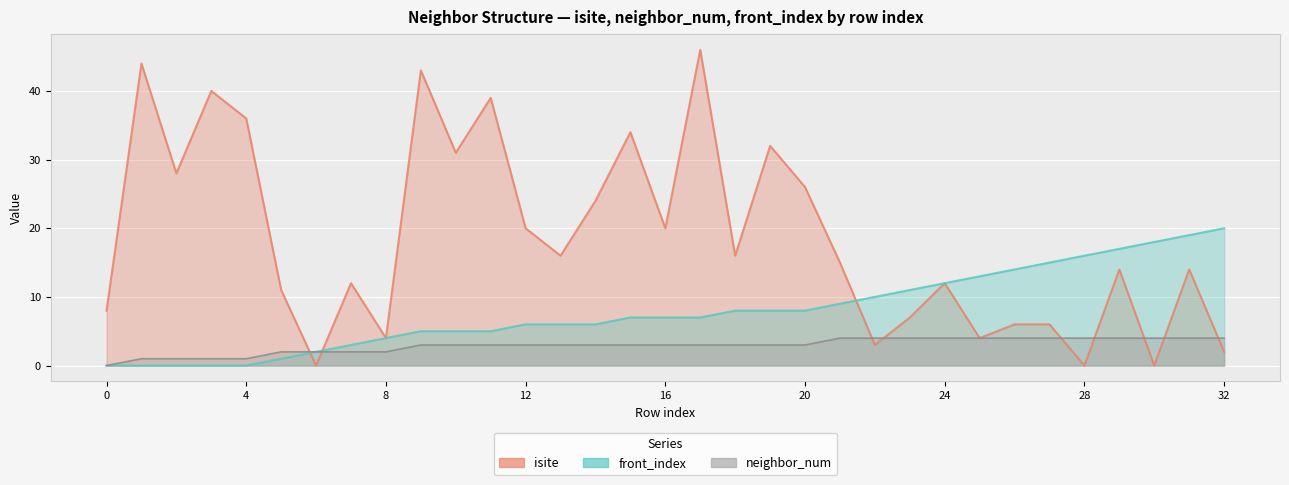

What is the value of the isite point at the 3rd from the left?

28